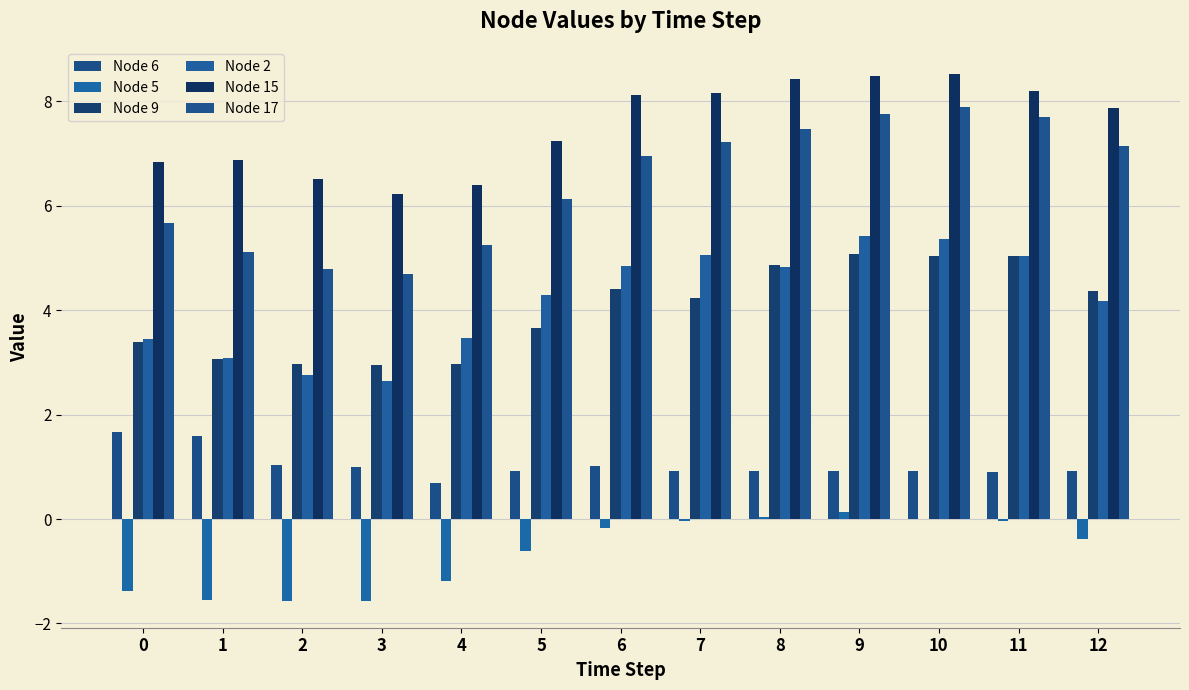

Reading right to left, list all the values displayed in this chart.

Node 6: 0.9	0.9	0.9	0.9	0.9	0.9	1.0	0.9	0.7	1.0	1.0	1.6	1.7
Node 5: -0.4	-0.0	0.0	0.1	0.0	-0.0	-0.2	-0.6	-1.2	-1.6	-1.6	-1.6	-1.4
Node 9: 4.4	5.0	5.0	5.1	4.9	4.2	4.4	3.7	3.0	2.9	3.0	3.1	3.4
Node 2: 4.2	5.0	5.4	5.4	4.8	5.1	4.8	4.3	3.5	2.6	2.8	3.1	3.4
Node 15: 7.9	8.2	8.5	8.5	8.4	8.2	8.1	7.2	6.4	6.2	6.5	6.9	6.8
Node 17: 7.1	7.7	7.9	7.8	7.5	7.2	6.9	6.1	5.2	4.7	4.8	5.1	5.7